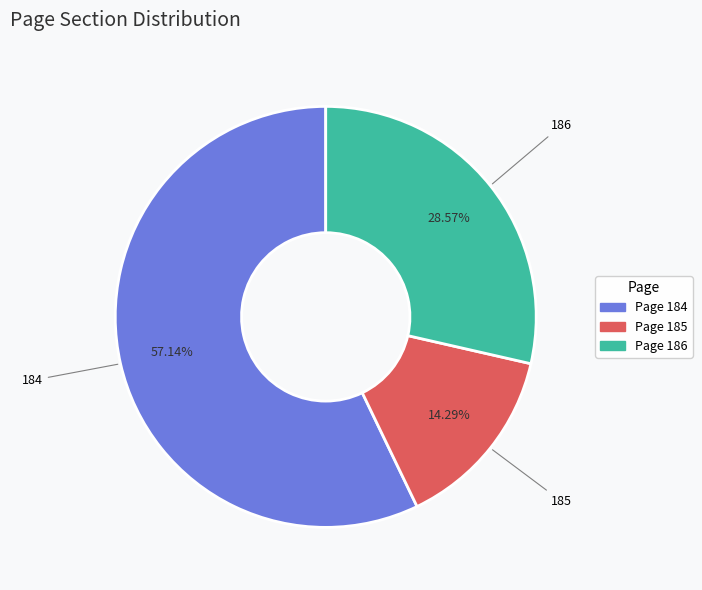

How many segments does this pie chart have?

3